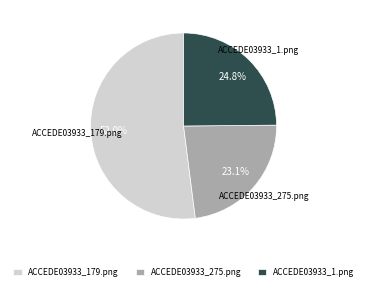

Combined, what portion of the pie is ACCEDE03933_179.png and ACCEDE03933_275.png?

75.2%